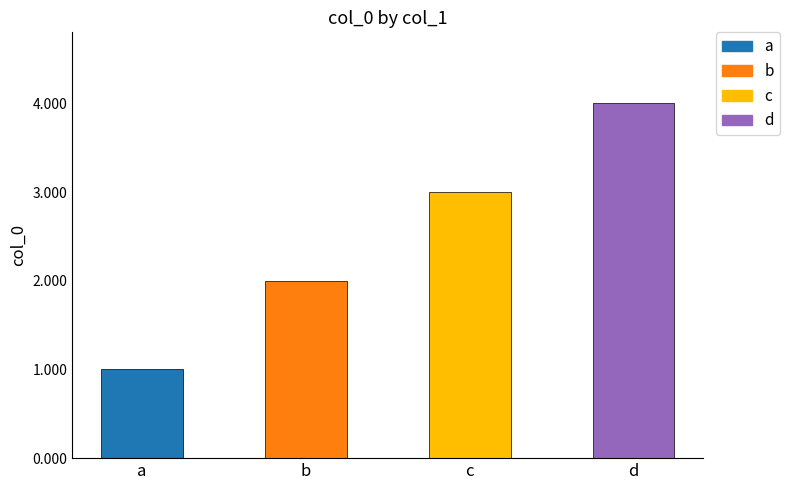

What is the maximum value shown in the chart?

4